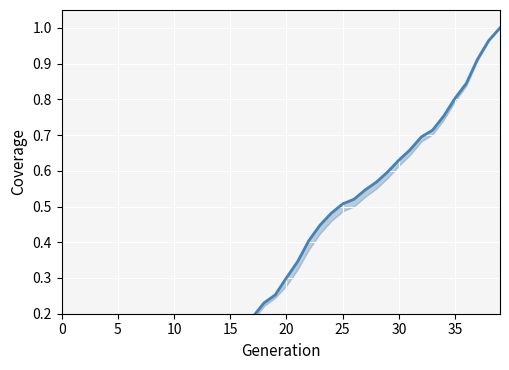

The value at 20 is 0.4. True or false?

False